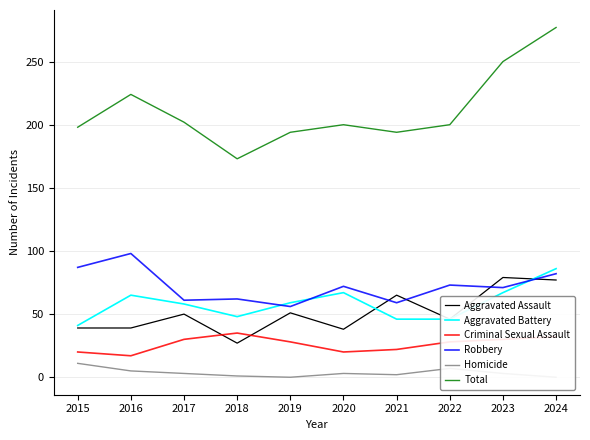

In Robbery, how many points are lower than both neighbors (excluding endpoints)?

4